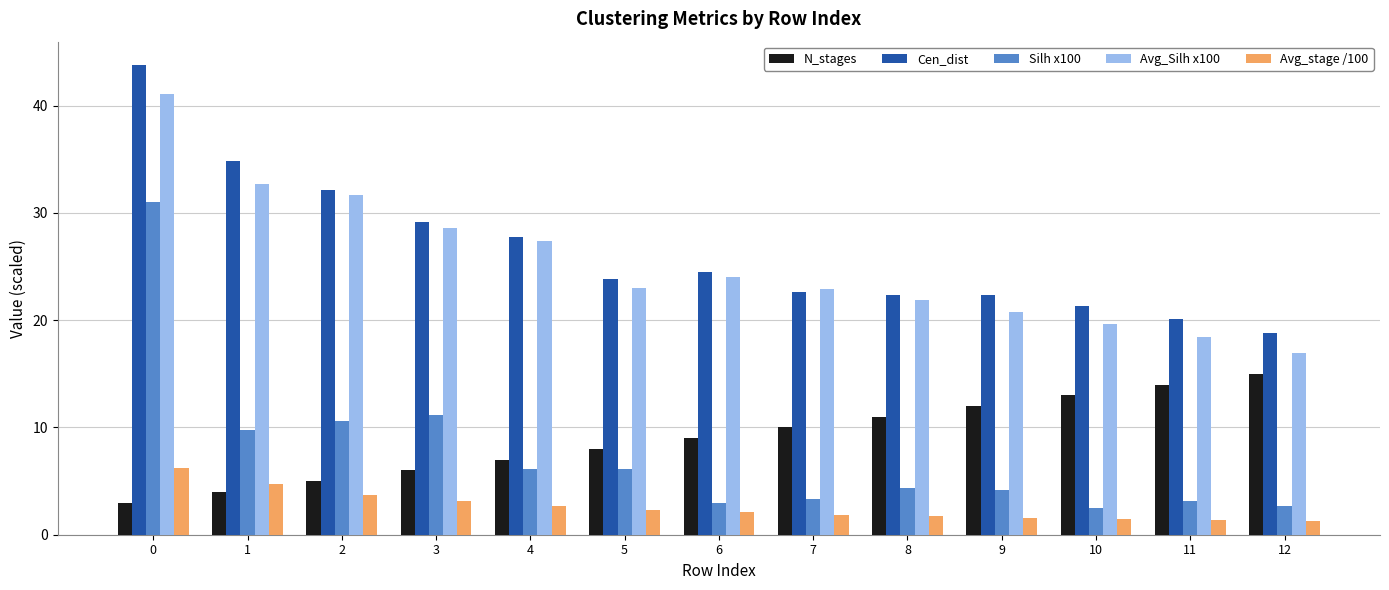

Is it true that N_stages equals 1.1 at 0?

False